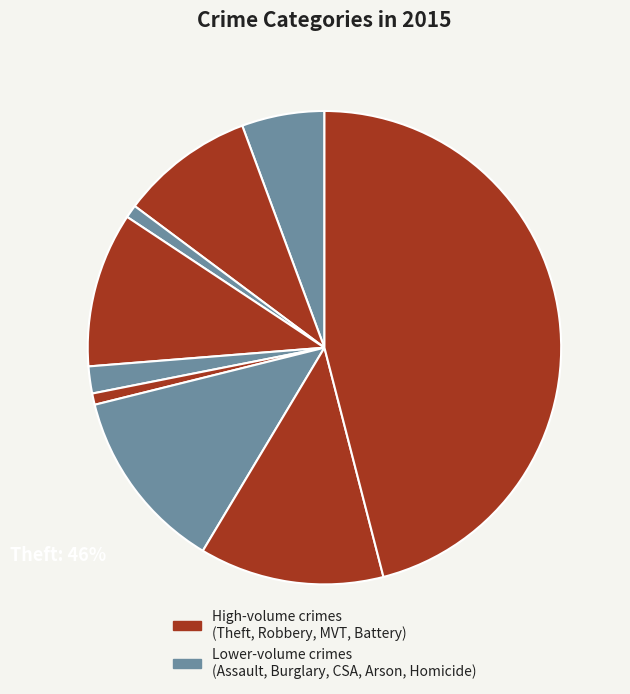

To the nearest percent, what is the average slice percentage?

11%